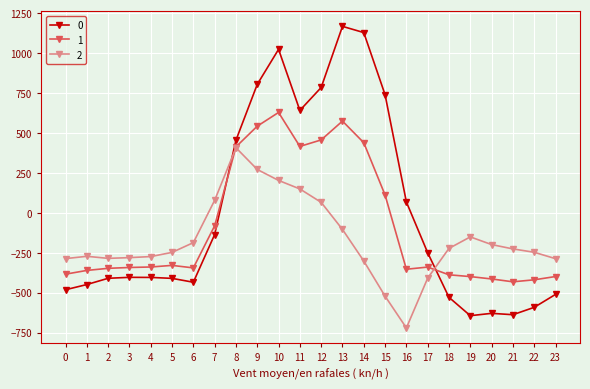

How many values in 1 are below zero?

16